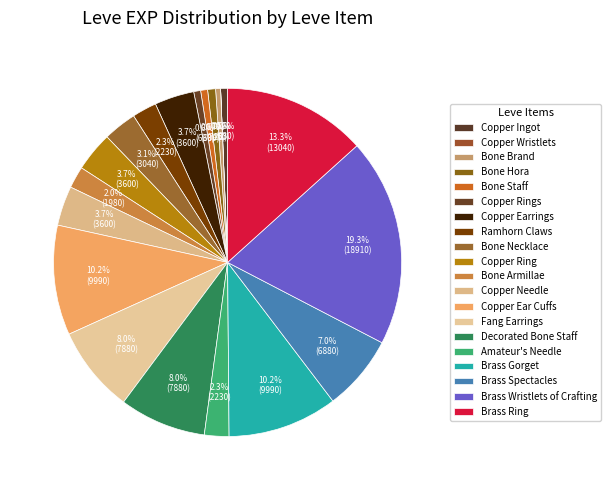

How many segments does this pie chart have?

20